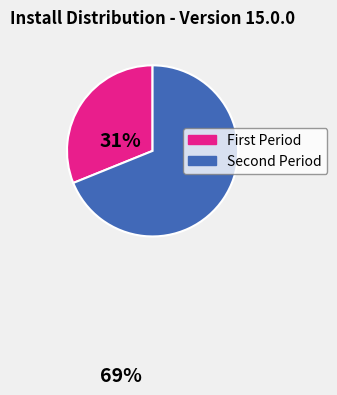

Which slice is the smallest?

First Period